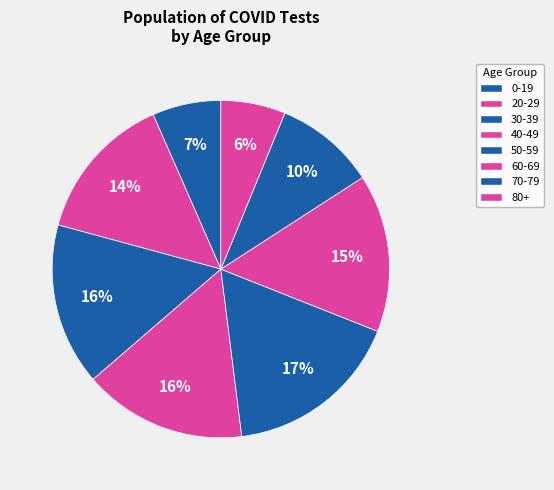

How many slices are in this pie chart?

8